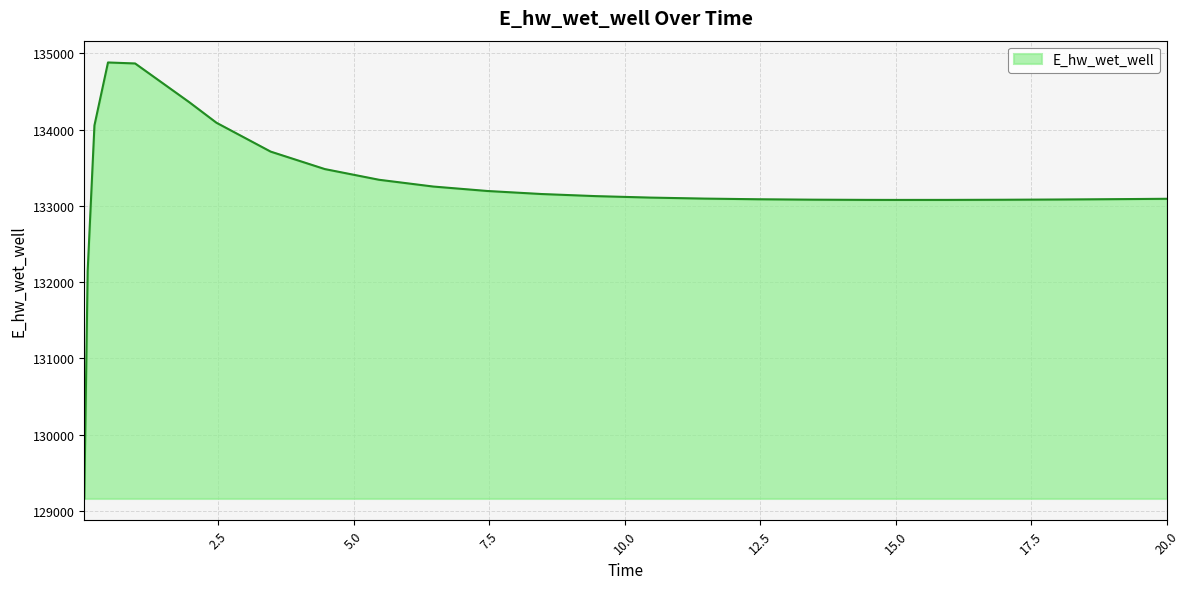

What is the maximum value shown in the chart?

134879.8